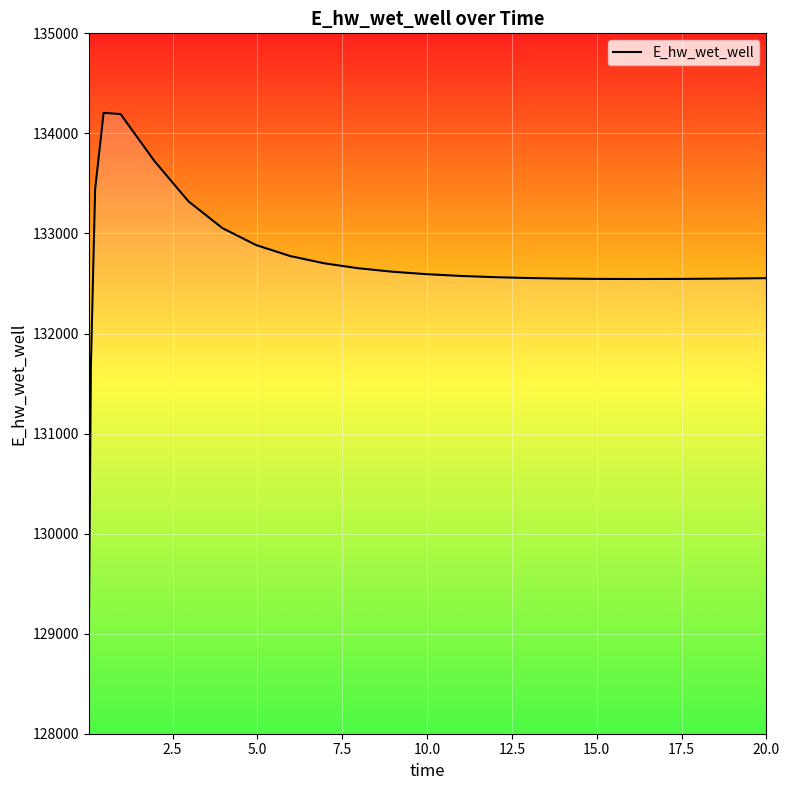

What is the greatest value displayed?

134205.2